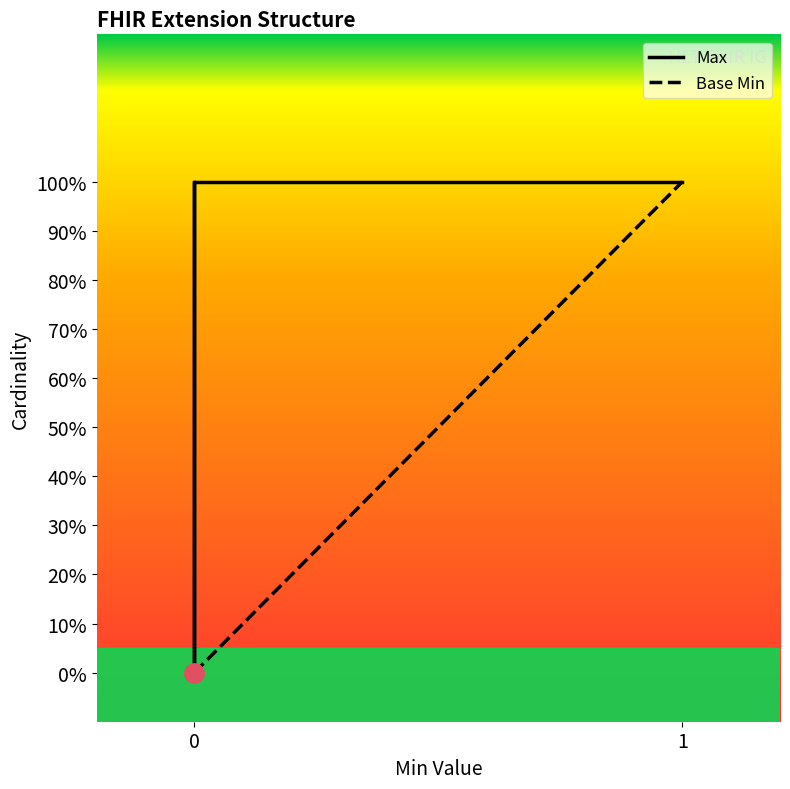

Is this an area chart (filled region under the line)?

No